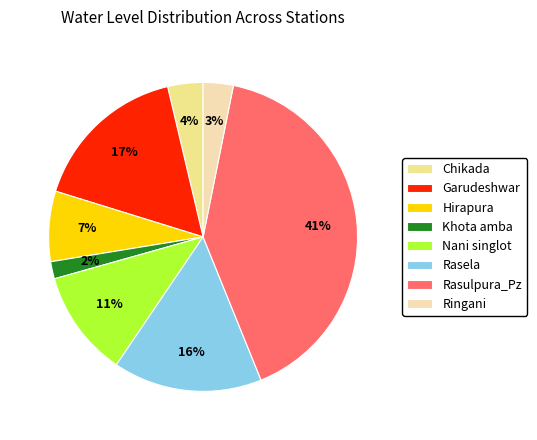

Is the sum of Ringani and Chikada greater than half?

No